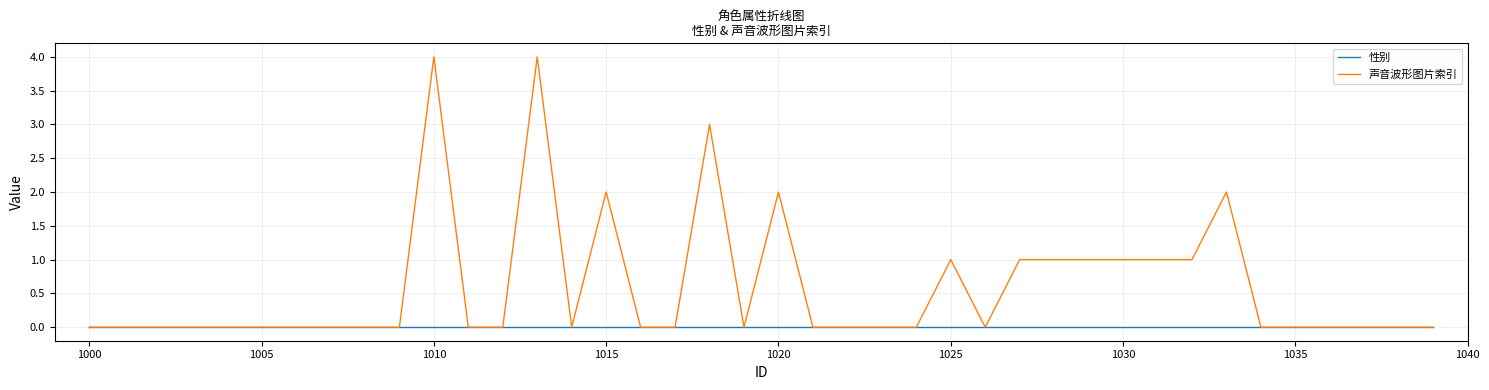

What are all the series names shown in the legend?

性别, 声音波形图片索引